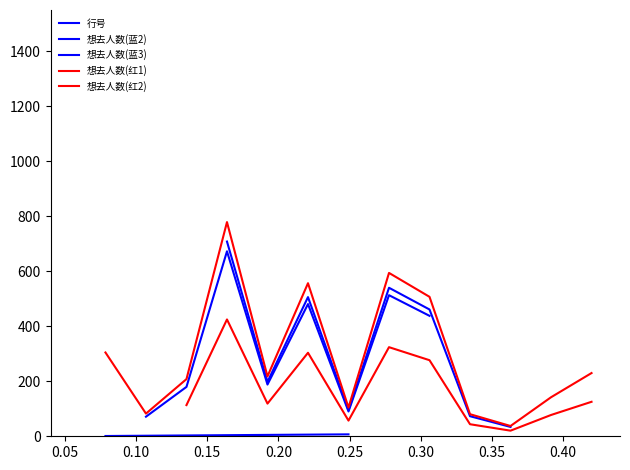

What is the maximum value shown in the chart?

778.8